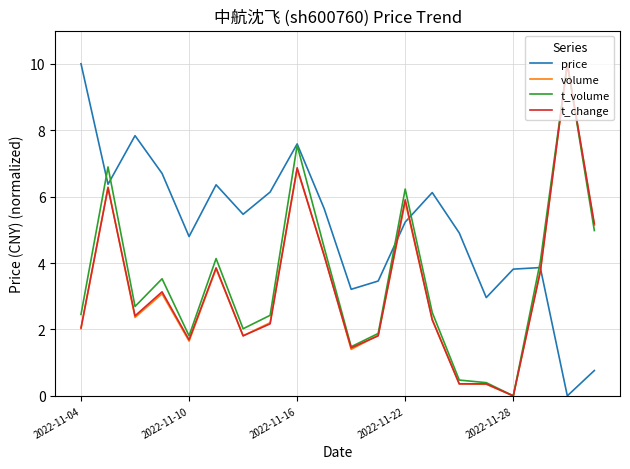

What is the maximum value for t_change?

10.0